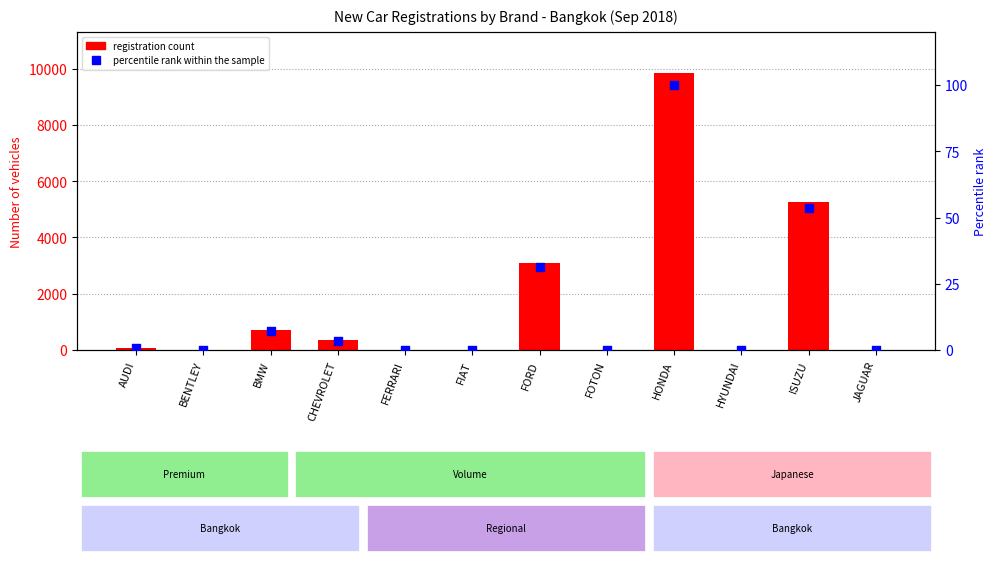

Which series contains the lowest Y value?

percentile rank within the sample